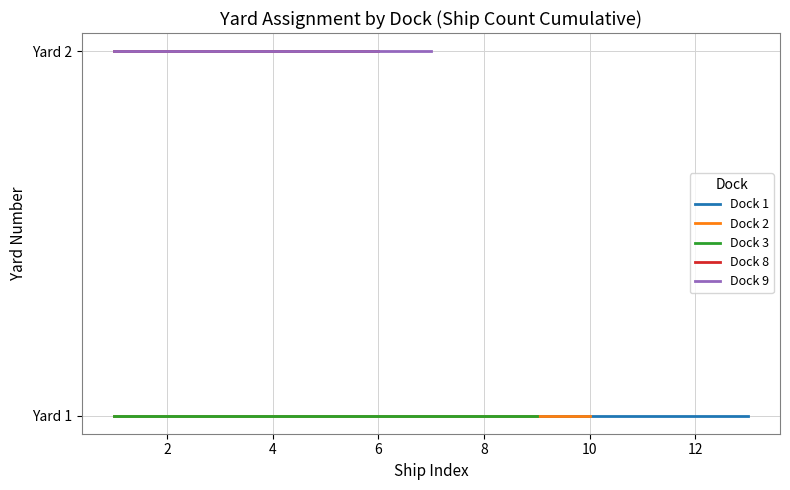

Rank the series by their maximum value, from lowest to highest.

Dock 1, Dock 2, Dock 3, Dock 8, Dock 9